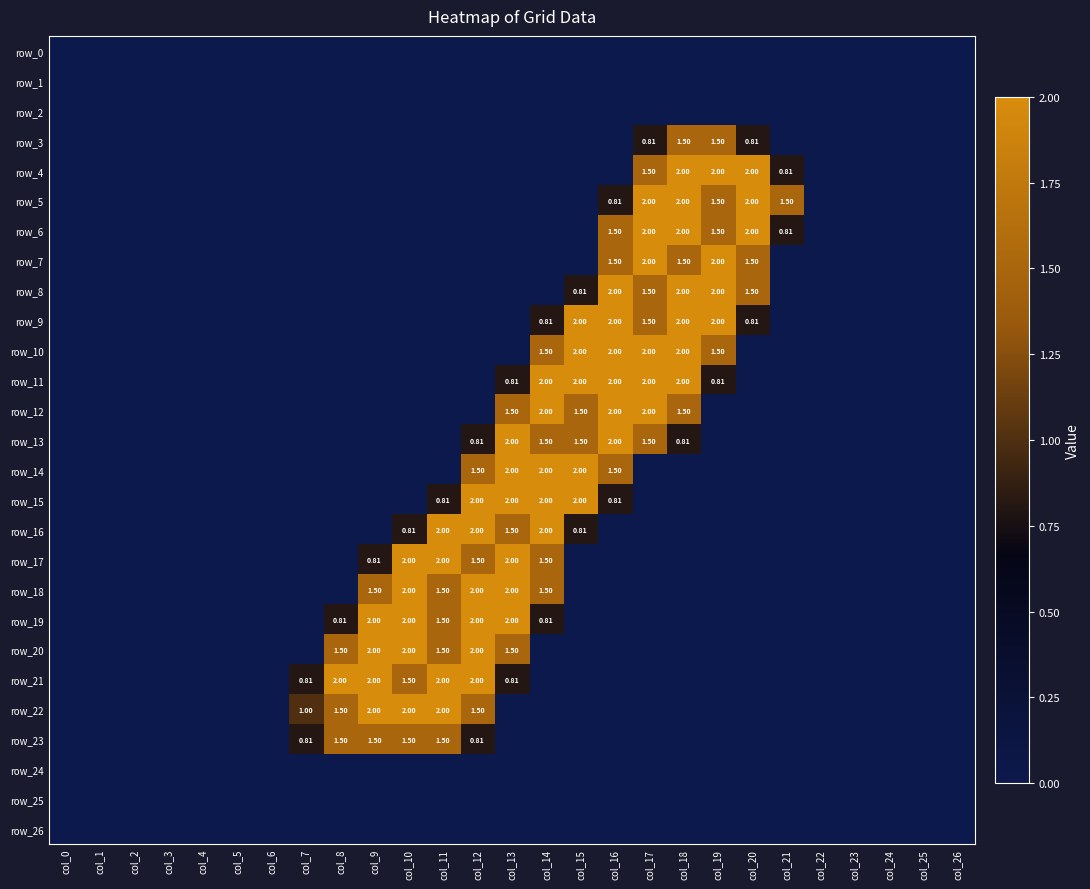

At how many categories does at least one series exceed 0?

15